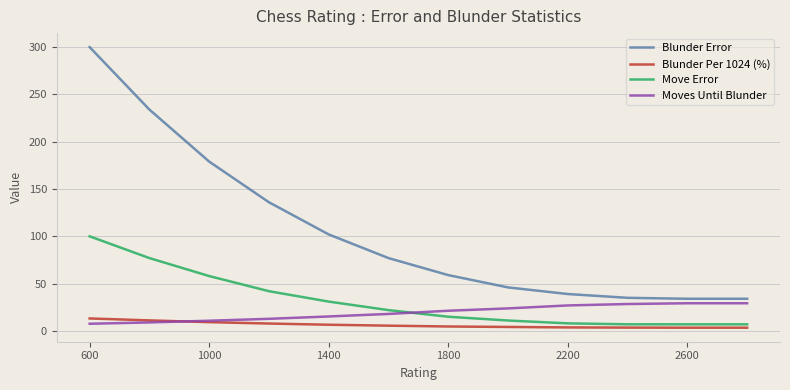

True or false: Blunder Per 1024 (%) and Blunder Error cross at least once.

False